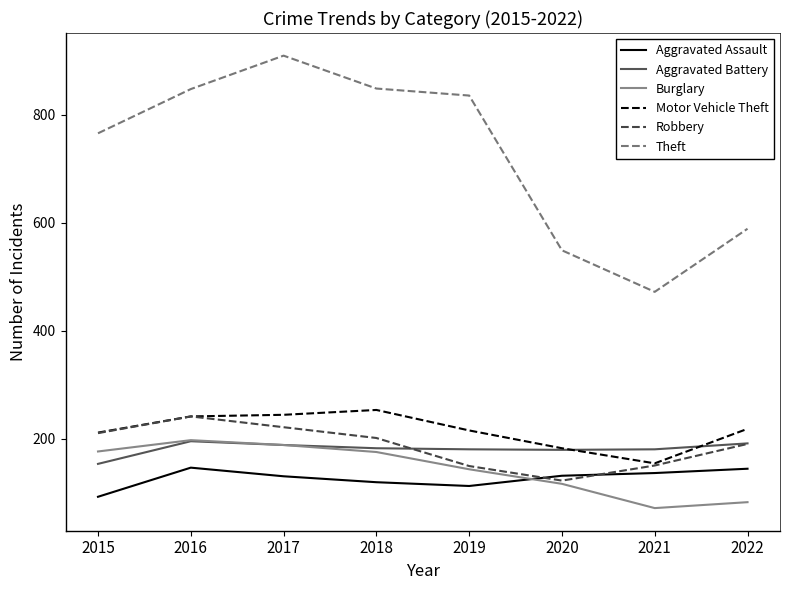

Does the chart have visible grid lines?

No